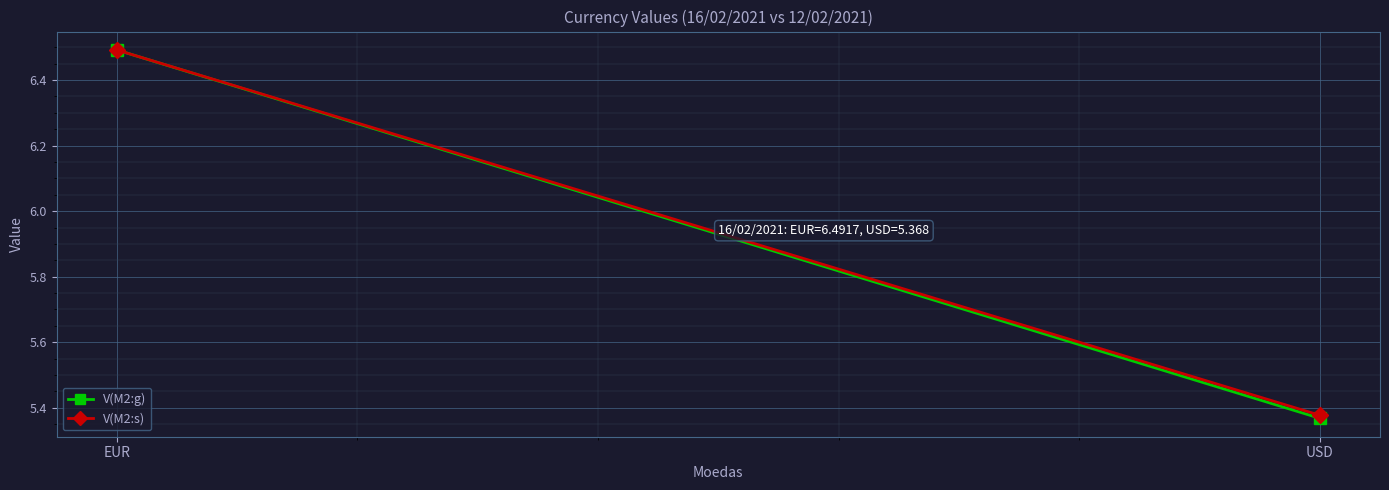

What is the label of the 1st point from the right?

USD